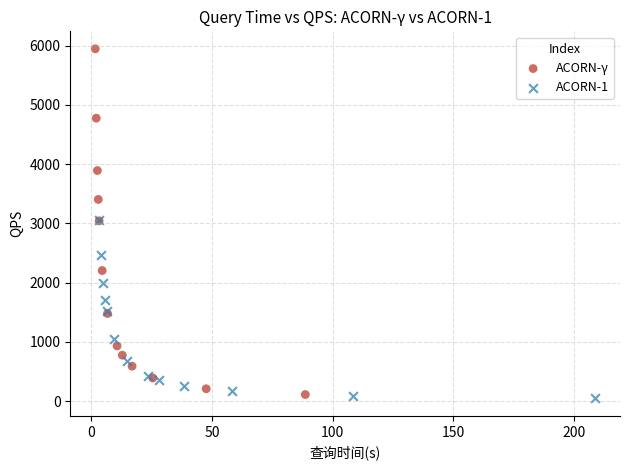

Which series reaches the maximum Y coordinate?

ACORN-γ